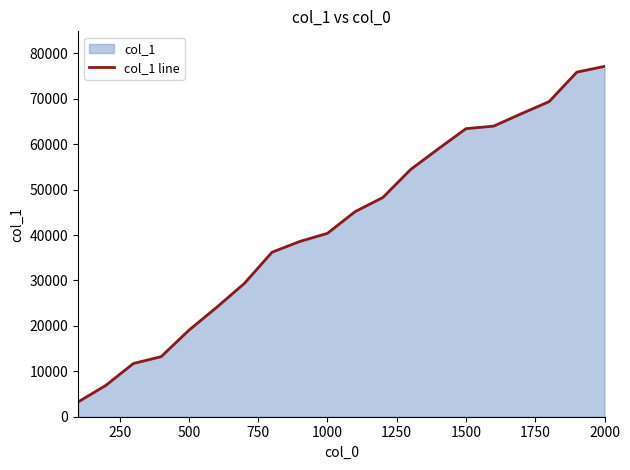

What is the approximate value at 2000, to the nearest 50?

77150